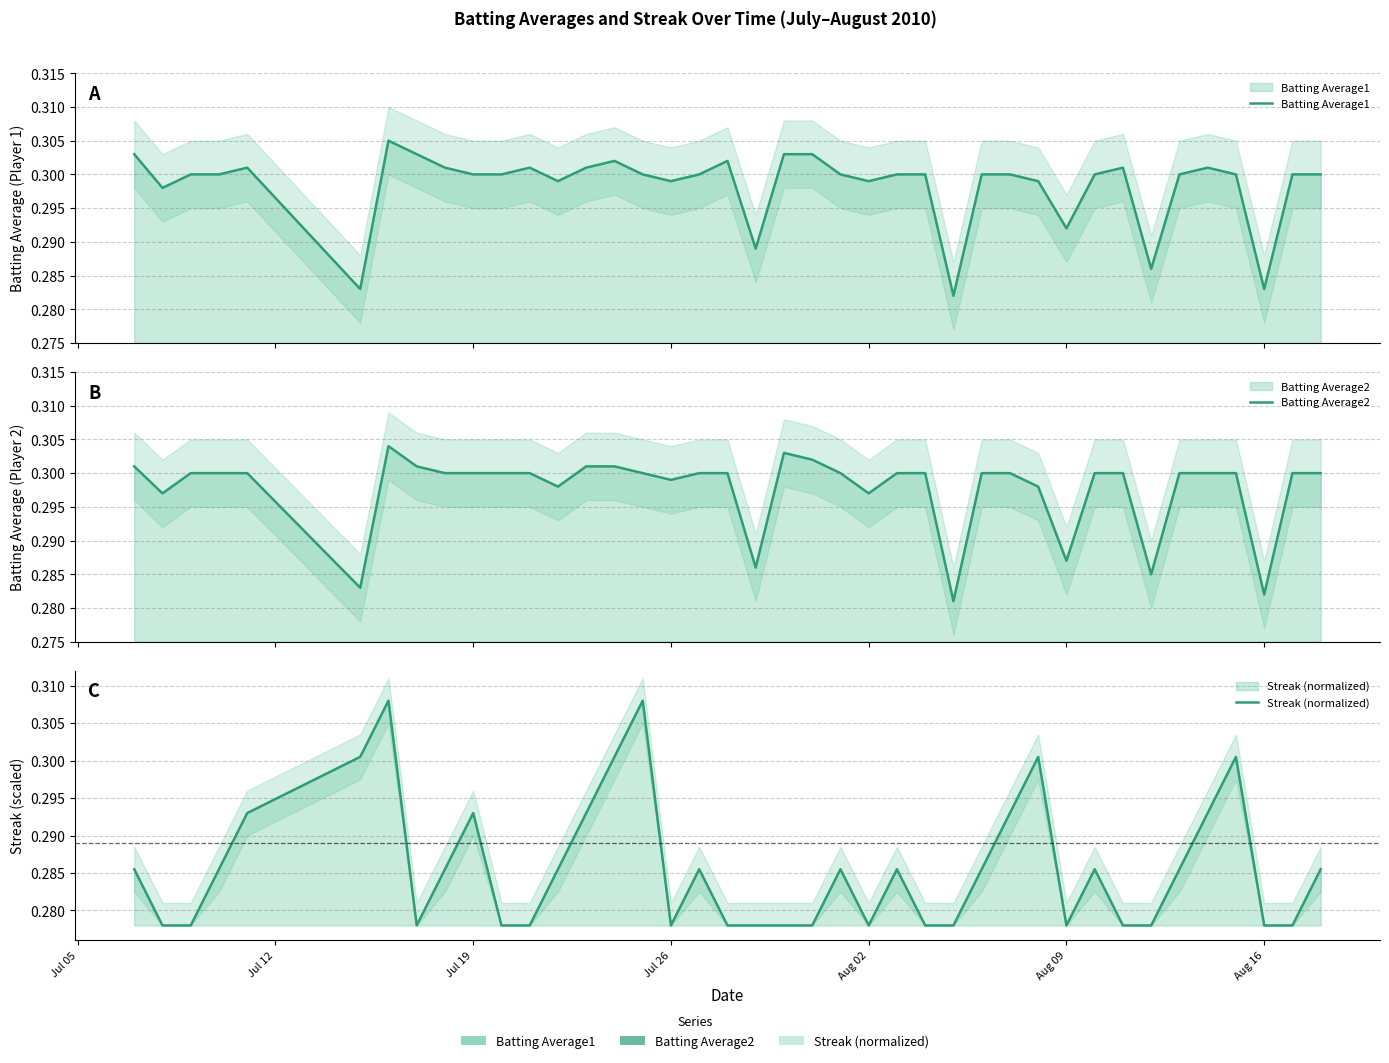

Reading right to left, transcribe all the data shown in this chart.

Batting Average1: 0.3	0.3	0.3	0.3	0.3	0.3	0.3	0.3	0.3	0.3	0.3	0.3	0.3	0.3	0.3	0.3	0.3	0.3	0.3	0.3	0.3	0.3	0.3	0.3	0.3	0.3	0.3	0.3	0.3	0.3	0.3	0.3	0.3	0.3	0.3	0.3	0.3	0.3	0.3	0.3
Batting Average2: 0.3	0.3	0.3	0.3	0.3	0.3	0.3	0.3	0.3	0.3	0.3	0.3	0.3	0.3	0.3	0.3	0.3	0.3	0.3	0.3	0.3	0.3	0.3	0.3	0.3	0.3	0.3	0.3	0.3	0.3	0.3	0.3	0.3	0.3	0.3	0.3	0.3	0.3	0.3	0.3
Streak (normalized): 0.3	0.3	0.3	0.3	0.3	0.3	0.3	0.3	0.3	0.3	0.3	0.3	0.3	0.3	0.3	0.3	0.3	0.3	0.3	0.3	0.3	0.3	0.3	0.3	0.3	0.3	0.3	0.3	0.3	0.3	0.3	0.3	0.3	0.3	0.3	0.3	0.3	0.3	0.3	0.3